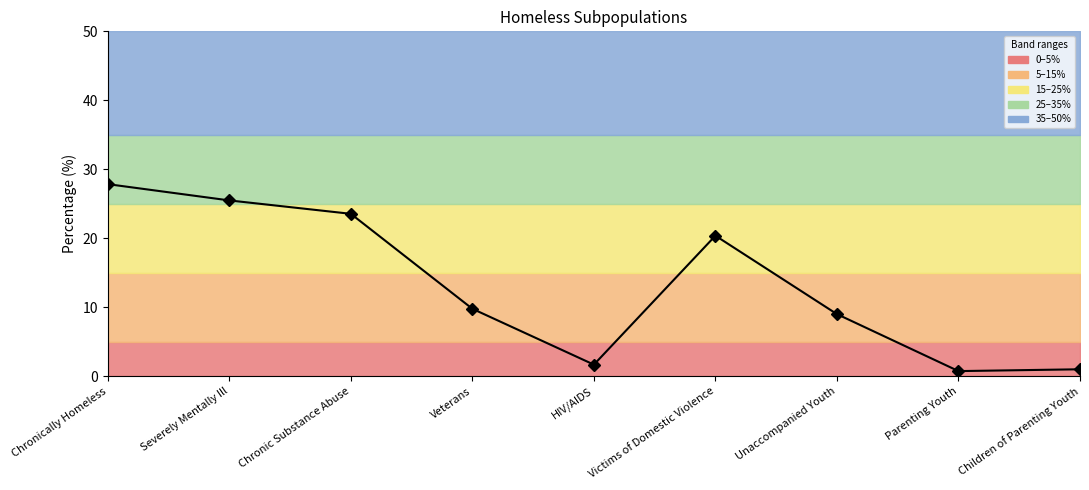

Rank the categories by value from lowest to highest.

Parenting Youth, Children of Parenting Youth, HIV/AIDS, Unaccompanied Youth, Veterans, Victims of Domestic Violence, Chronic Substance Abuse, Severely Mentally Ill, Chronically Homeless